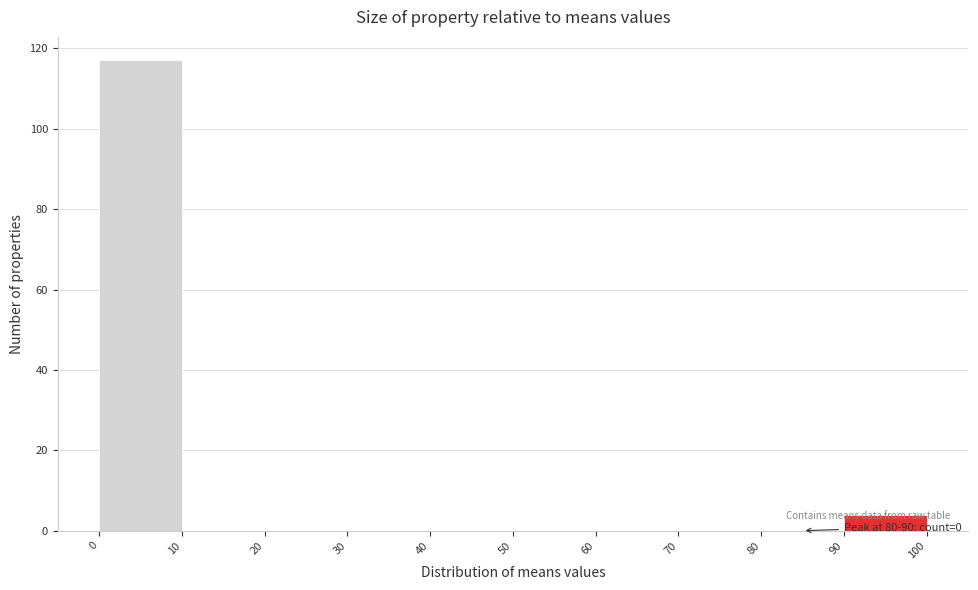

Which range on the x-axis has the tallest bar?

0 to 10